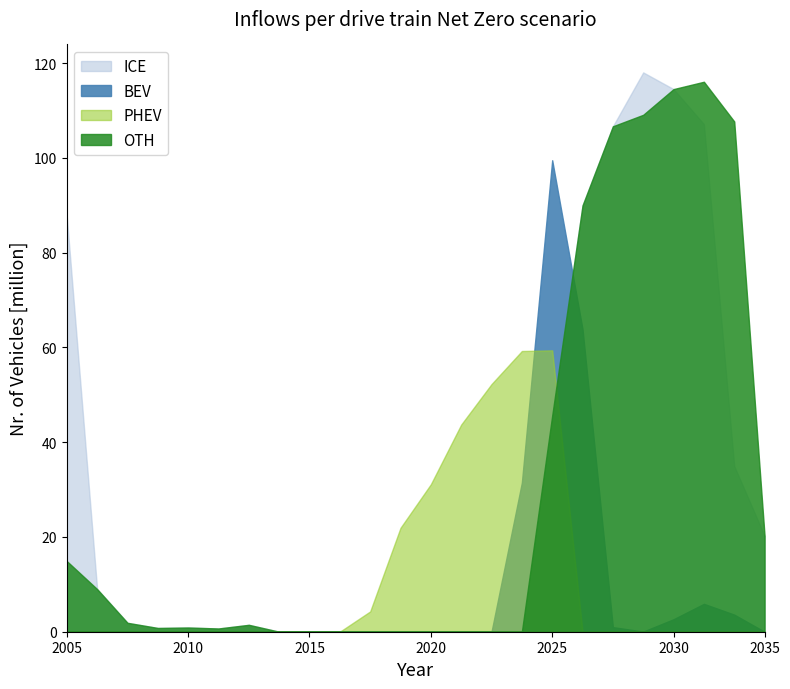

Which series ends up on top after the final intersection of ICE and PHEV?

ICE